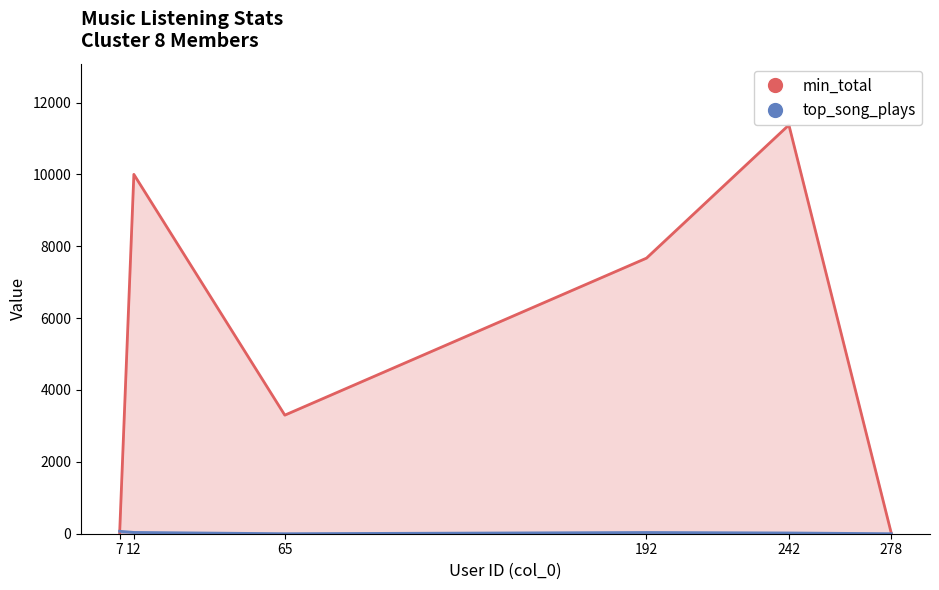

What is the difference between the highest and lowest values at 12?

9964